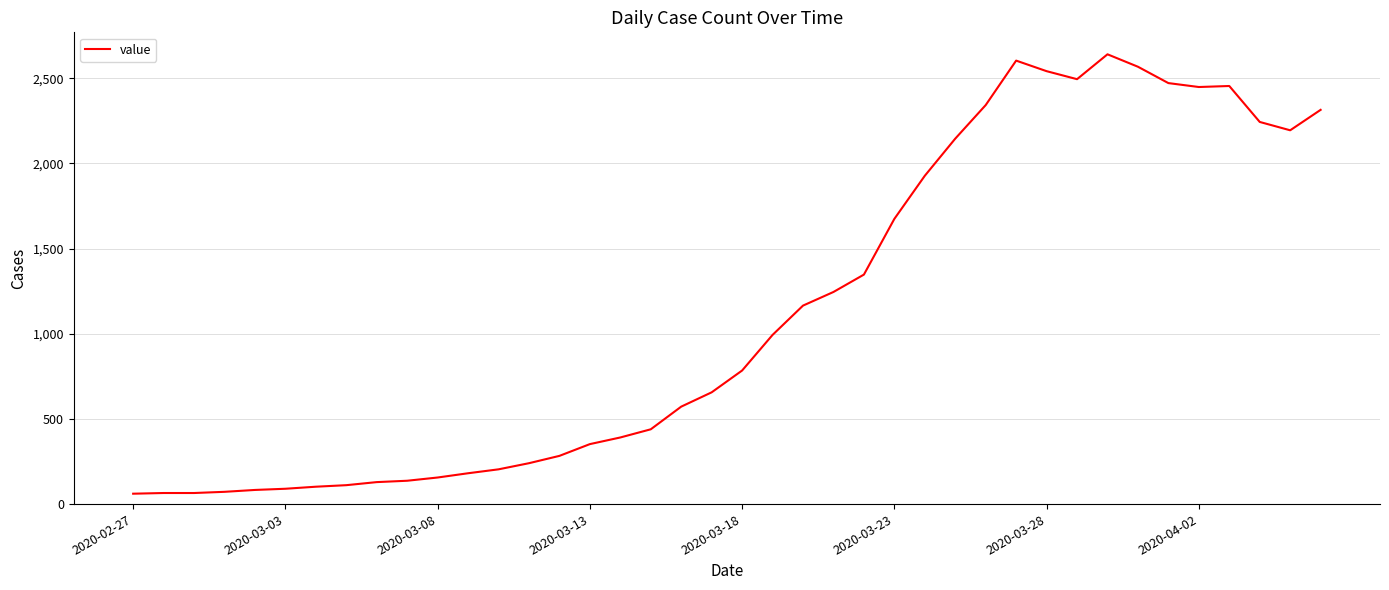

What is the minimum value shown in the chart?

61